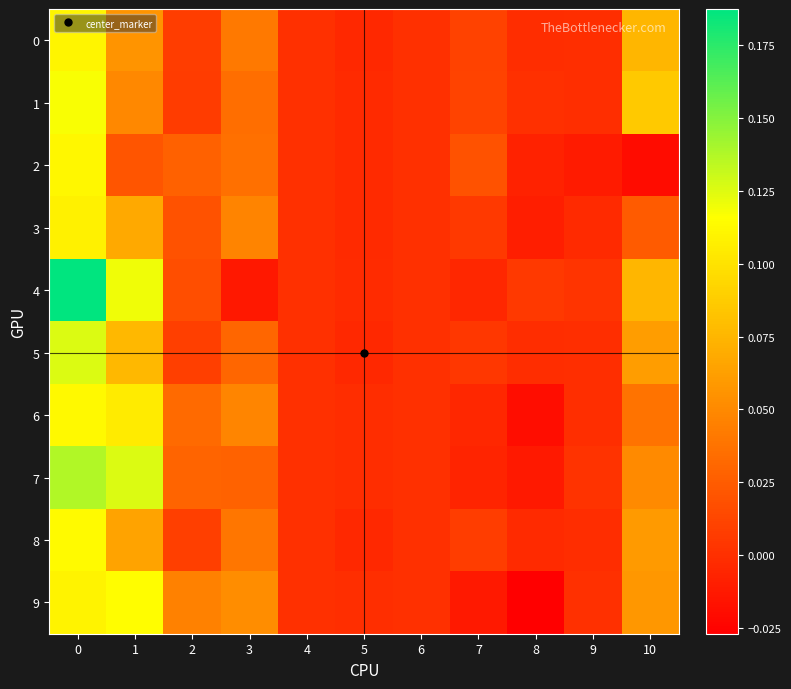

How many categories are shown in the chart?

11